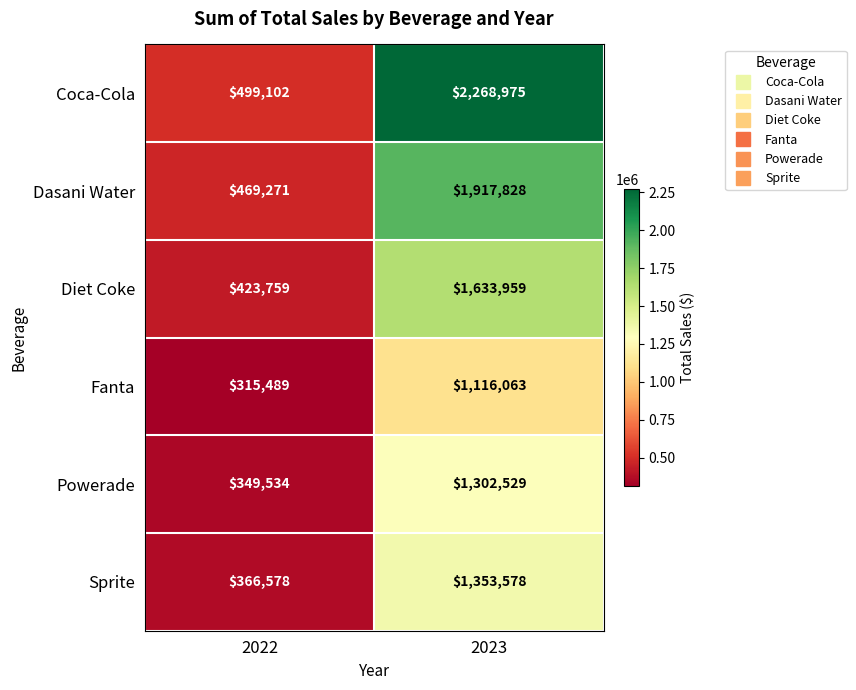

What value does the Powerade series have at 2023, to the nearest 100?

1302500